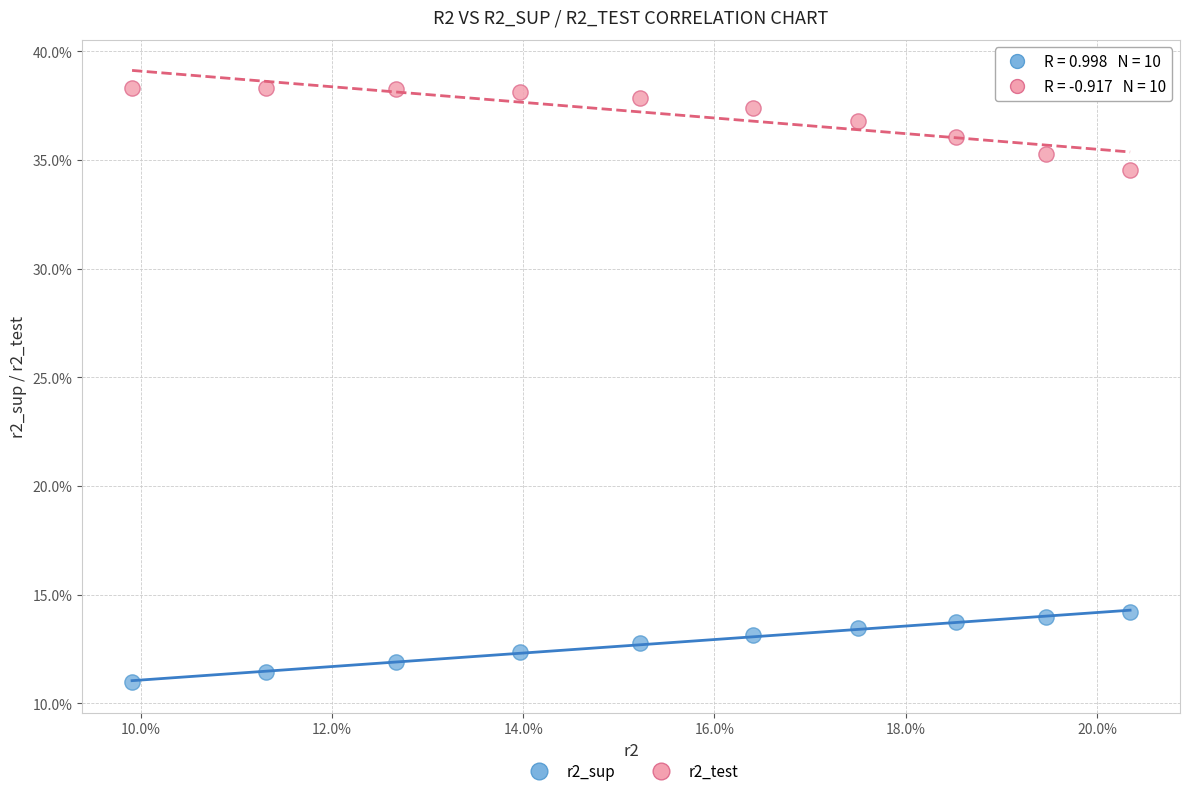

What are all the series names shown in the legend?

r2_sup, r2_test